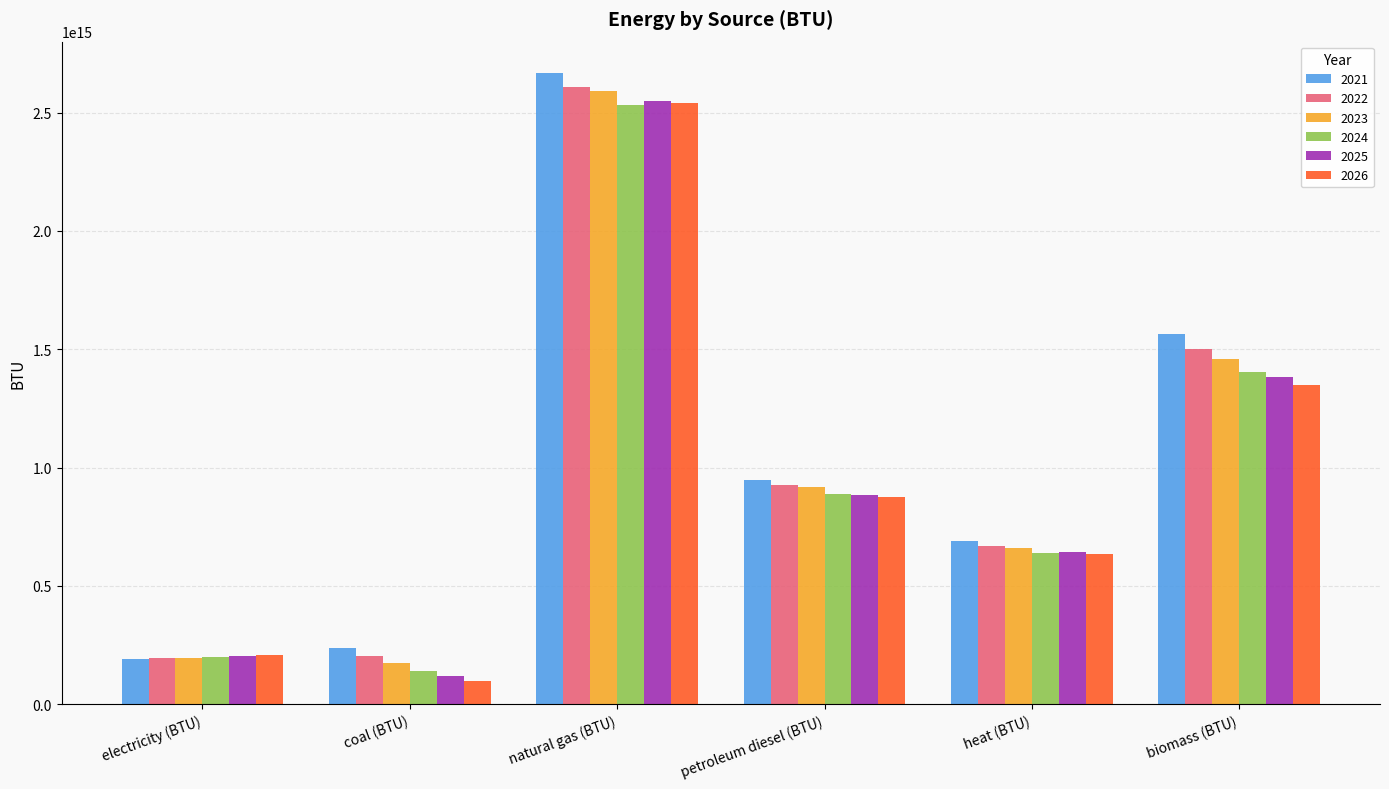

Is it true that 2025 equals 642104335823127.8 at heat (BTU)?

True